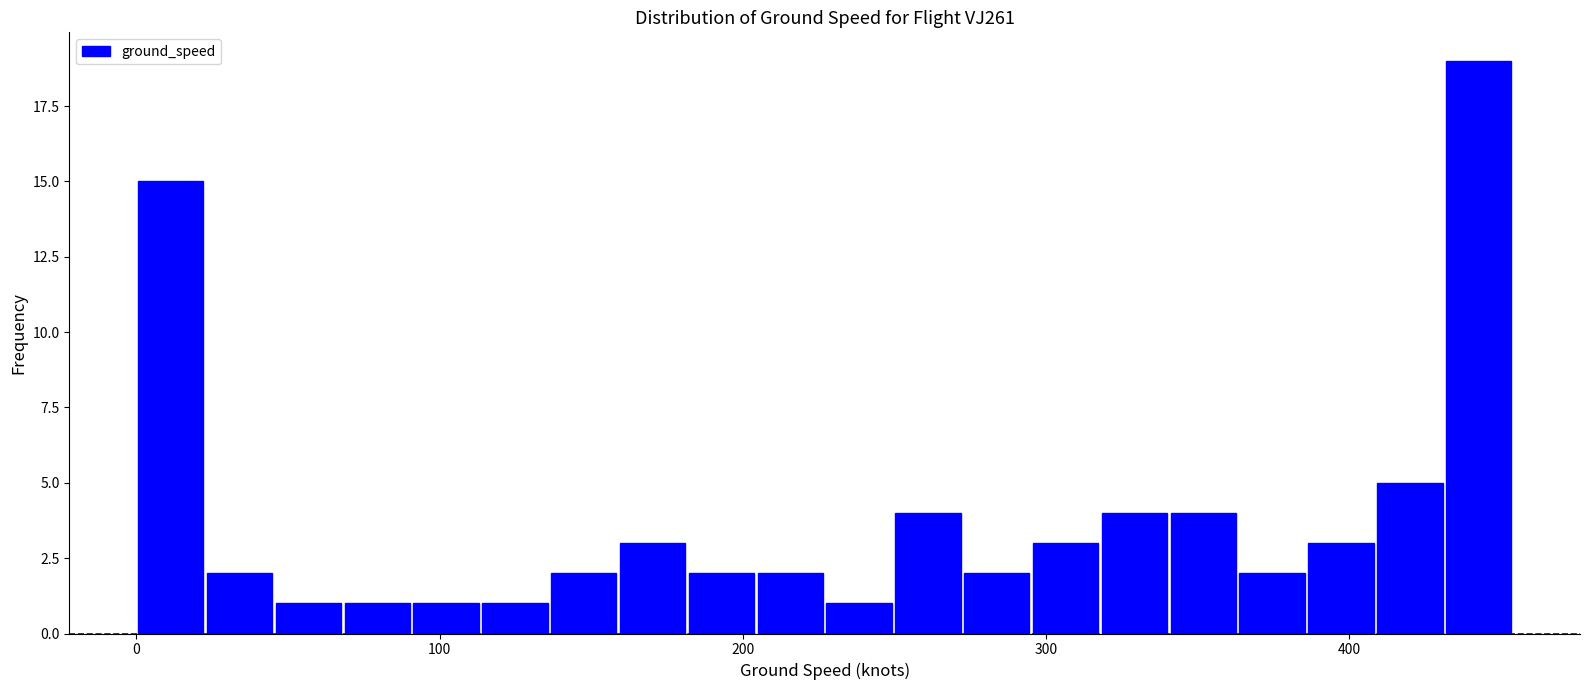

Read against the x-axis, roughly where is the centre of the tallest bar?

440